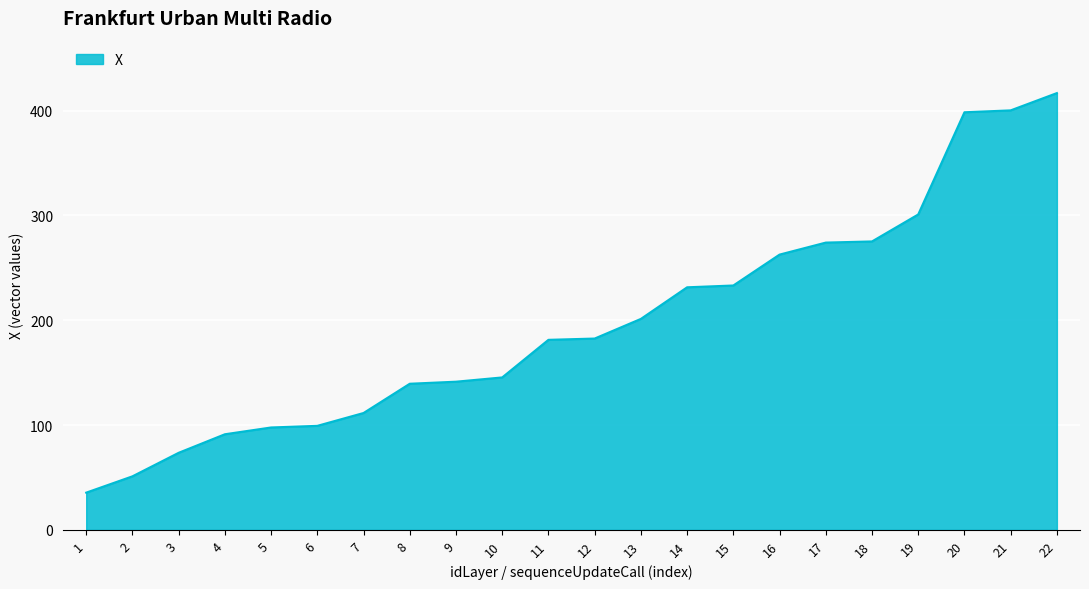

Does the chart display data point markers on the line(s)?

No